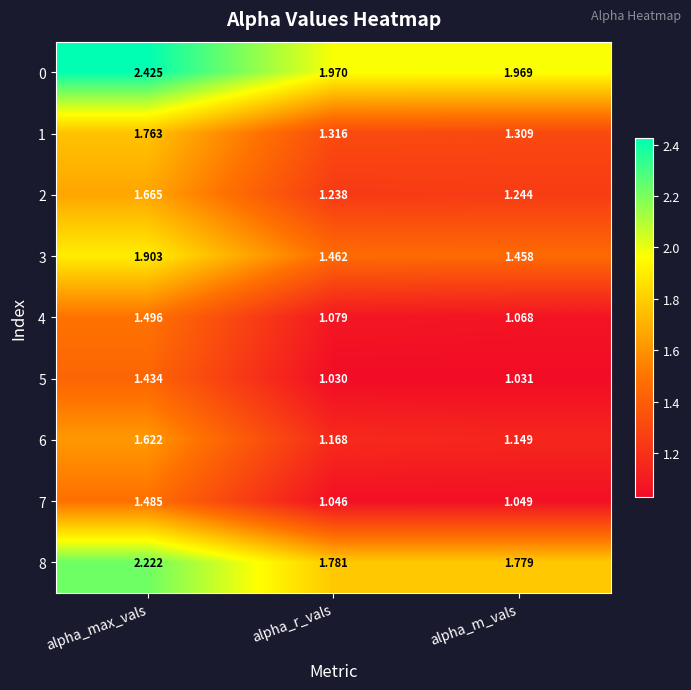

Between alpha_max_vals and alpha_m_vals, which series saw the biggest shift?

6